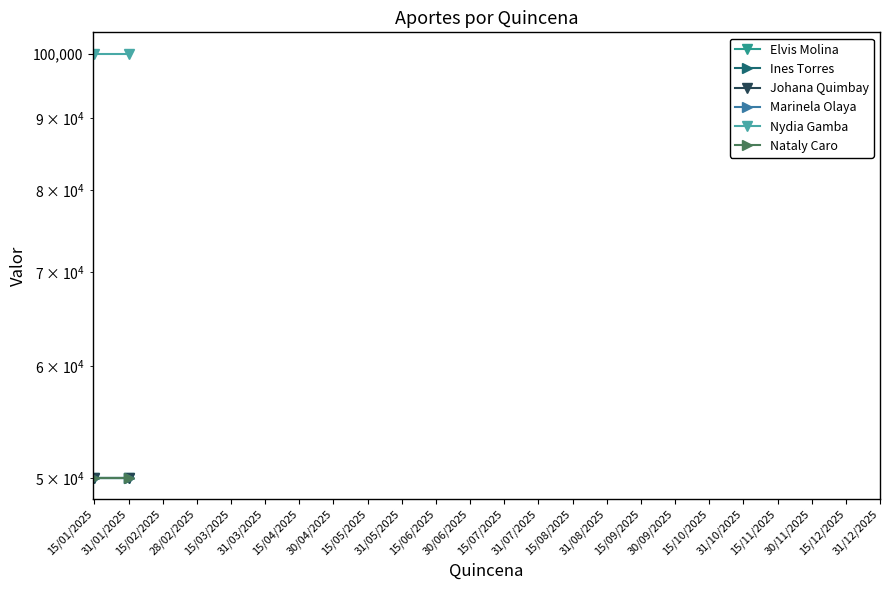

What is the highest value of the Nydia Gamba series?

100000.0